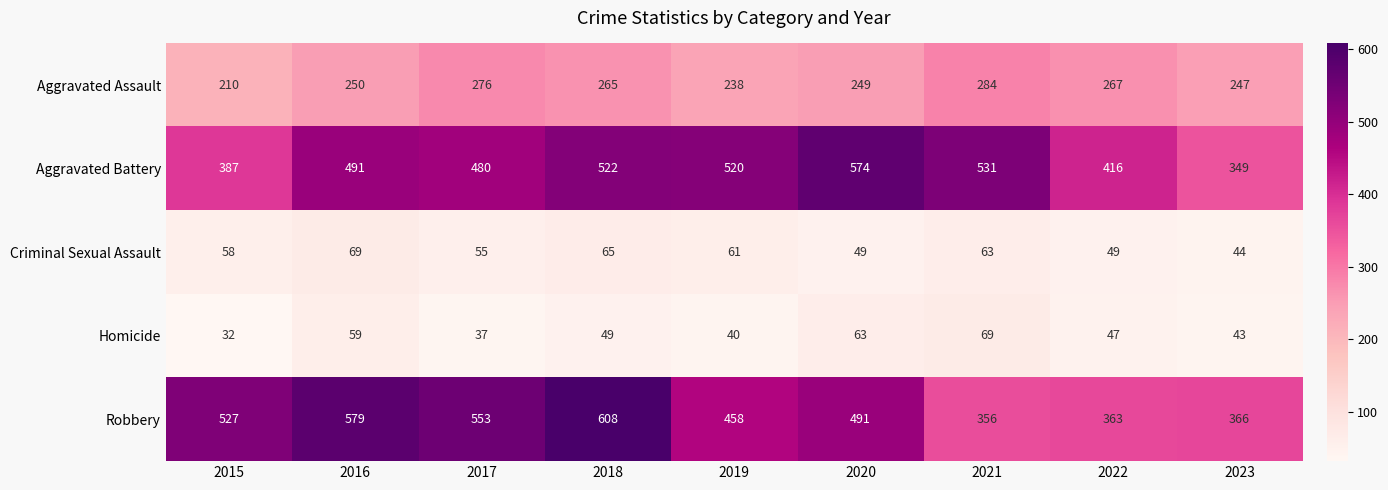

At 2021, list the series in order from smallest to largest.

Criminal Sexual Assault, Homicide, Aggravated Assault, Robbery, Aggravated Battery